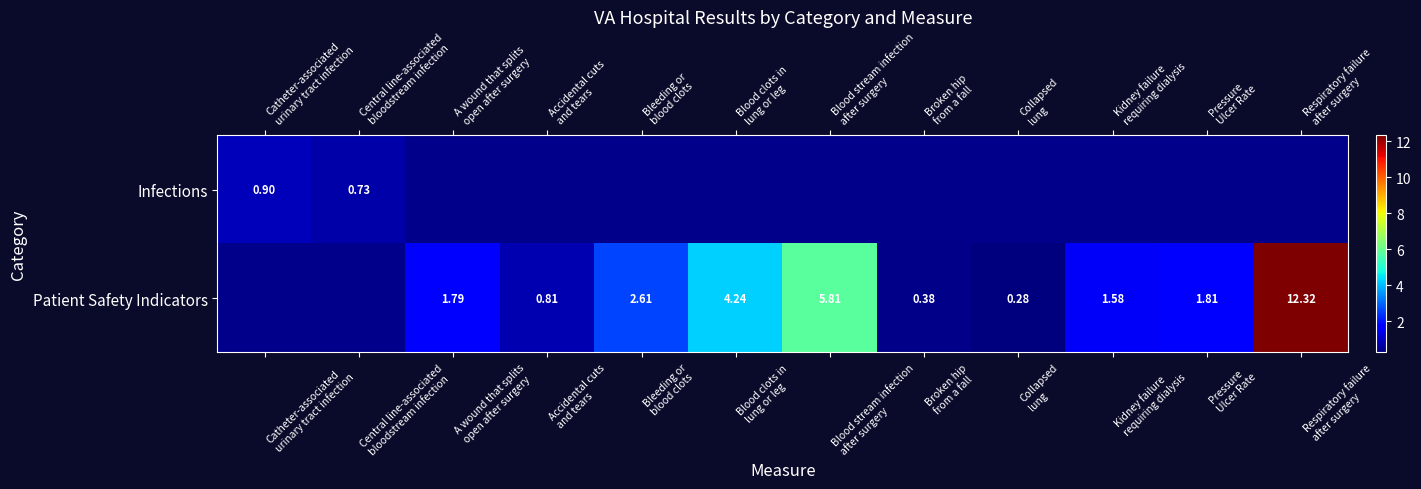

What is the maximum value shown in the chart?

12.3